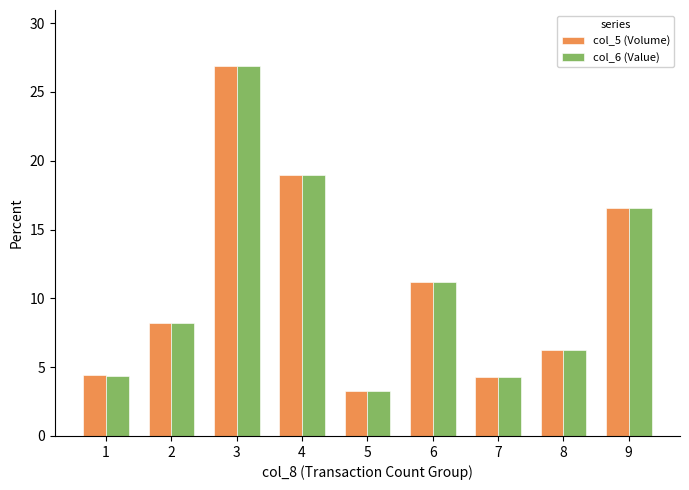

What are all the series names shown in the legend?

col_5 (Volume), col_6 (Value)